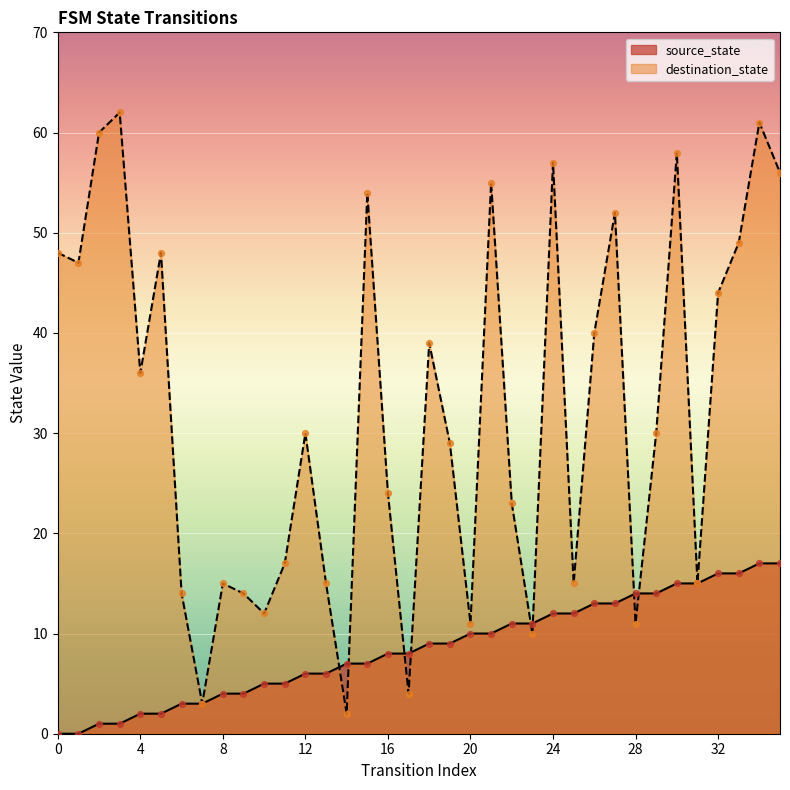

Which series contains the highest Y value?

destination_state